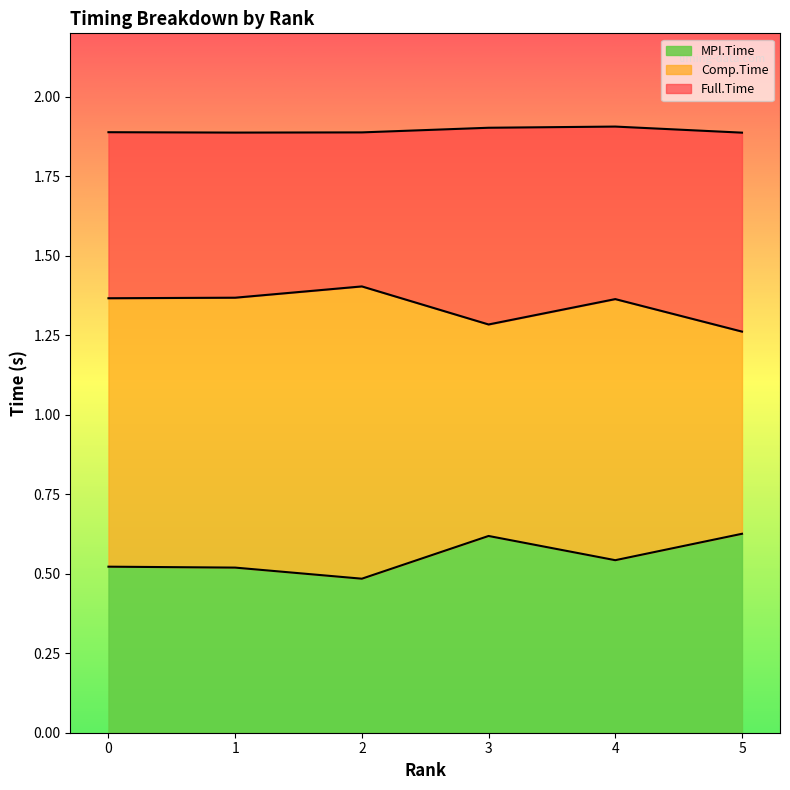

The Full.Time series shows 1.9 at 3. True or false?

True